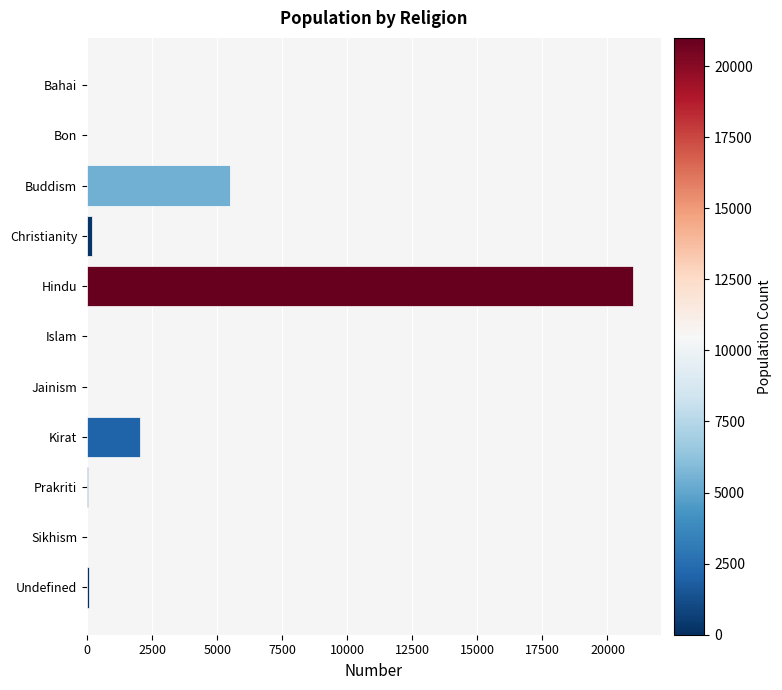

What is the maximum value shown in the chart?

20990